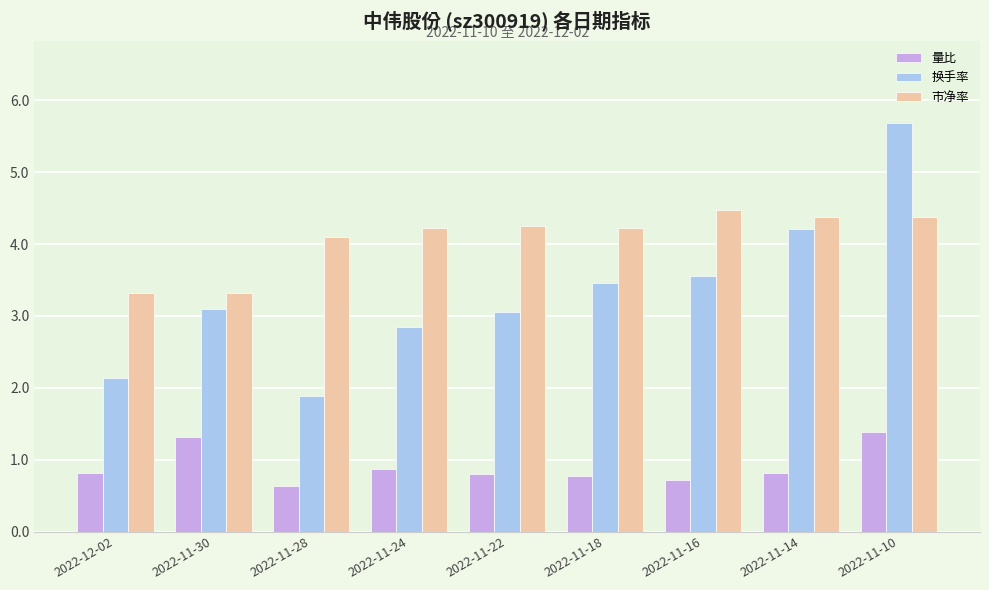

At which label does 市净率 first exceed 4?

2022-11-28